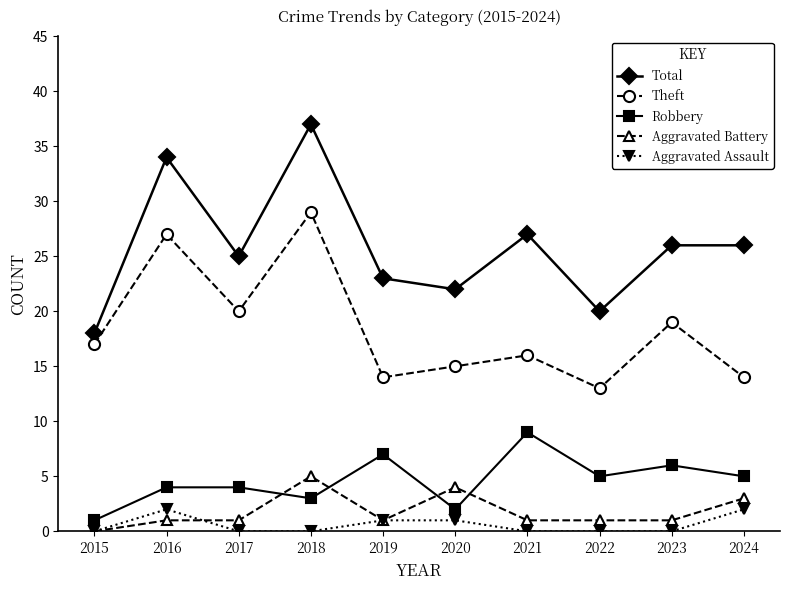

List the series in order of their peak value, highest first.

Total, Theft, Robbery, Aggravated Battery, Aggravated Assault